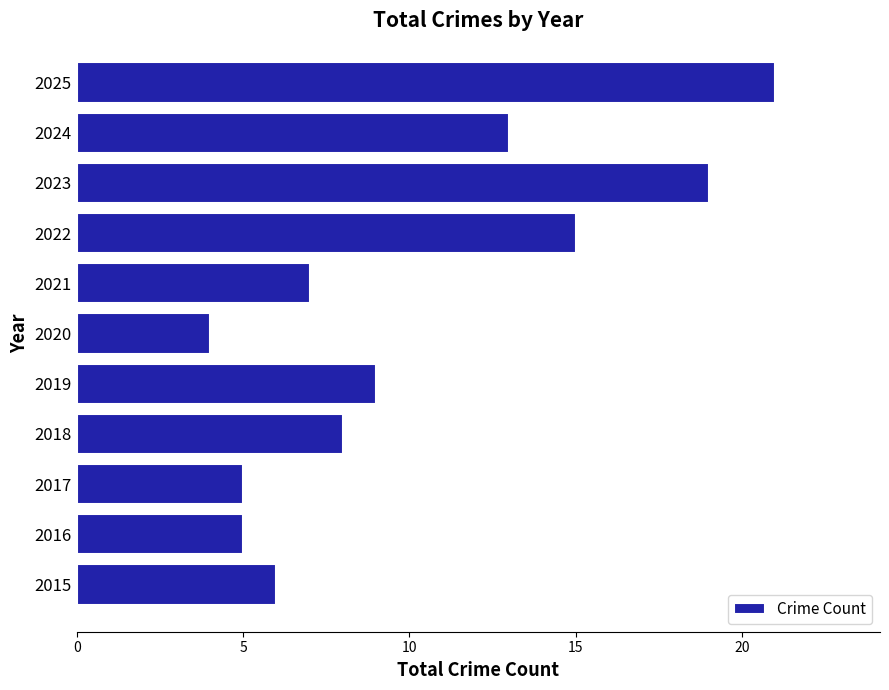

What is the sum of all values?

112